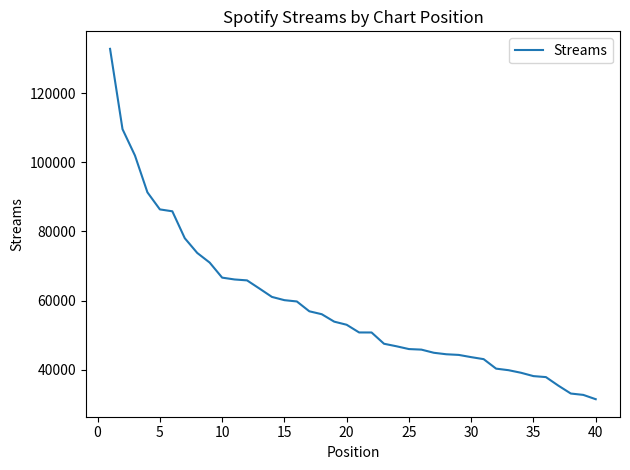

What is the maximum value shown in the chart?

132826